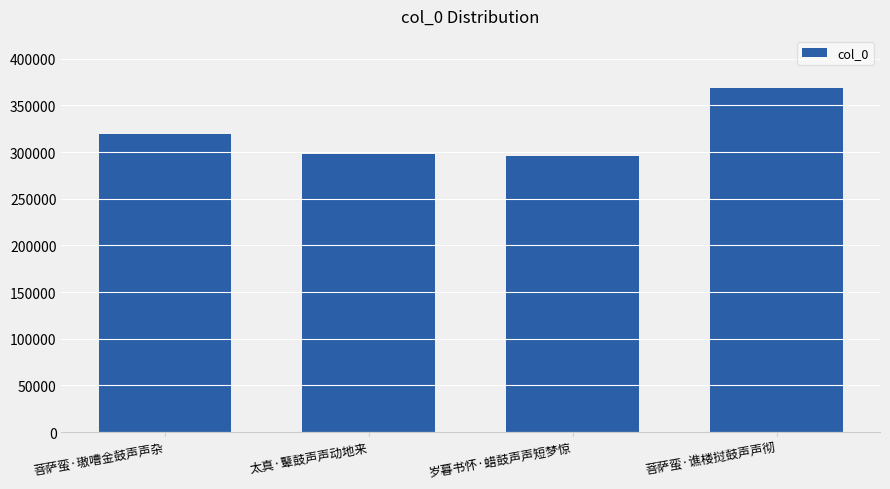

Between 太真·鼙鼓声声动地来 and 菩萨蛮·谯楼挝鼓声声彻, which is larger?

菩萨蛮·谯楼挝鼓声声彻